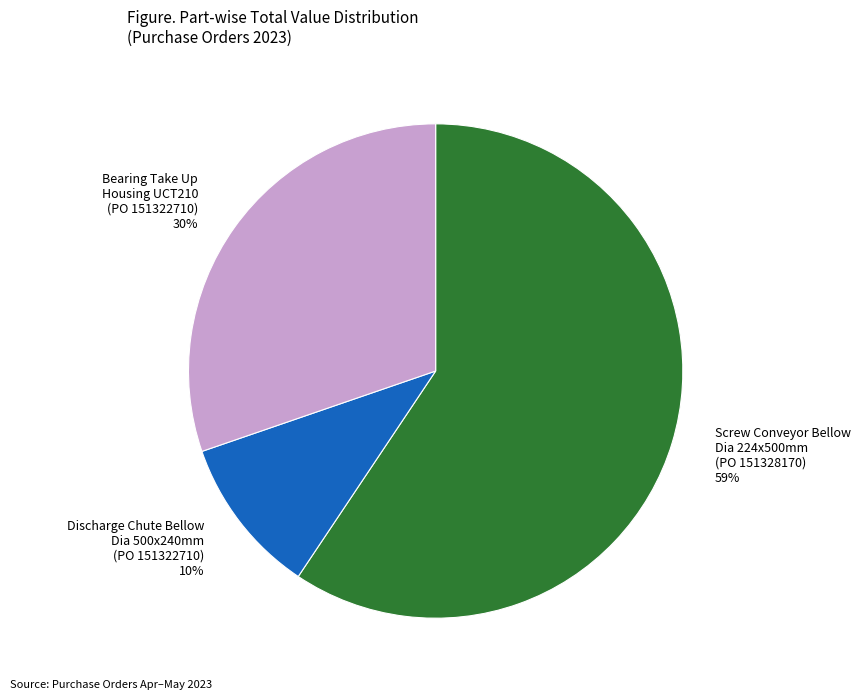

To the nearest percent, what is the difference between the largest and smallest slice percentages?

49%